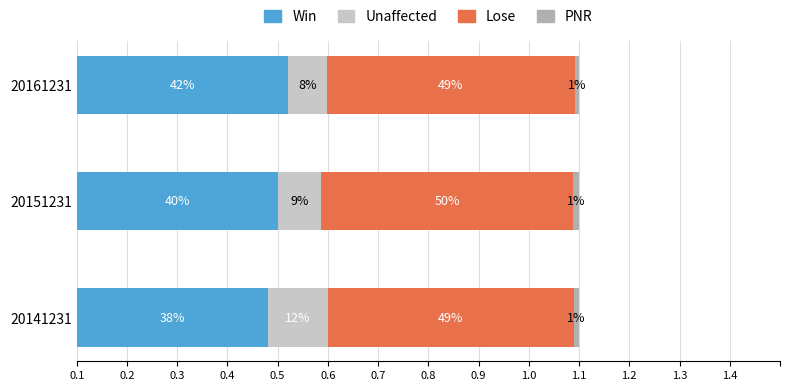

Reading left to right, extract all data points from this chart.

Win: 0.4	0.4	0.4
Unaffected: 0.1	0.1	0.1
Lose: 0.5	0.5	0.5
PNR: 0.0	0.0	0.0